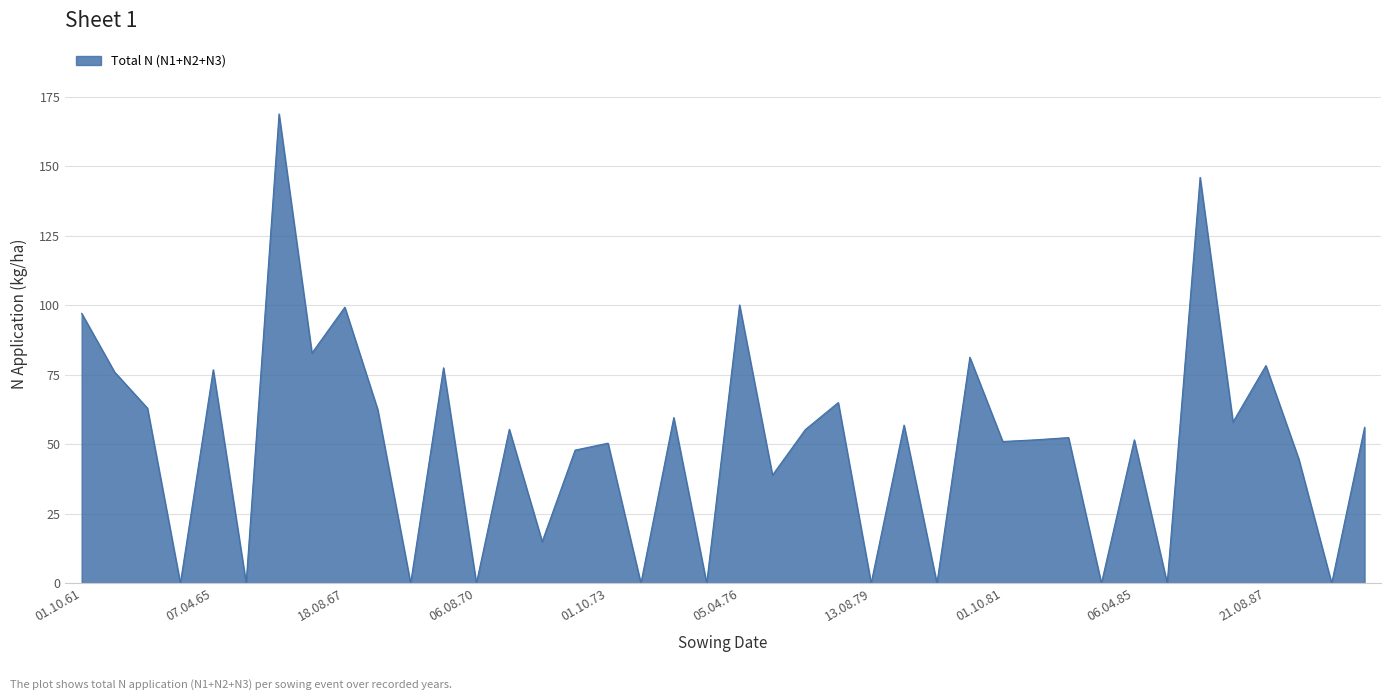

What is the difference between the maximum and minimum values?

168.8